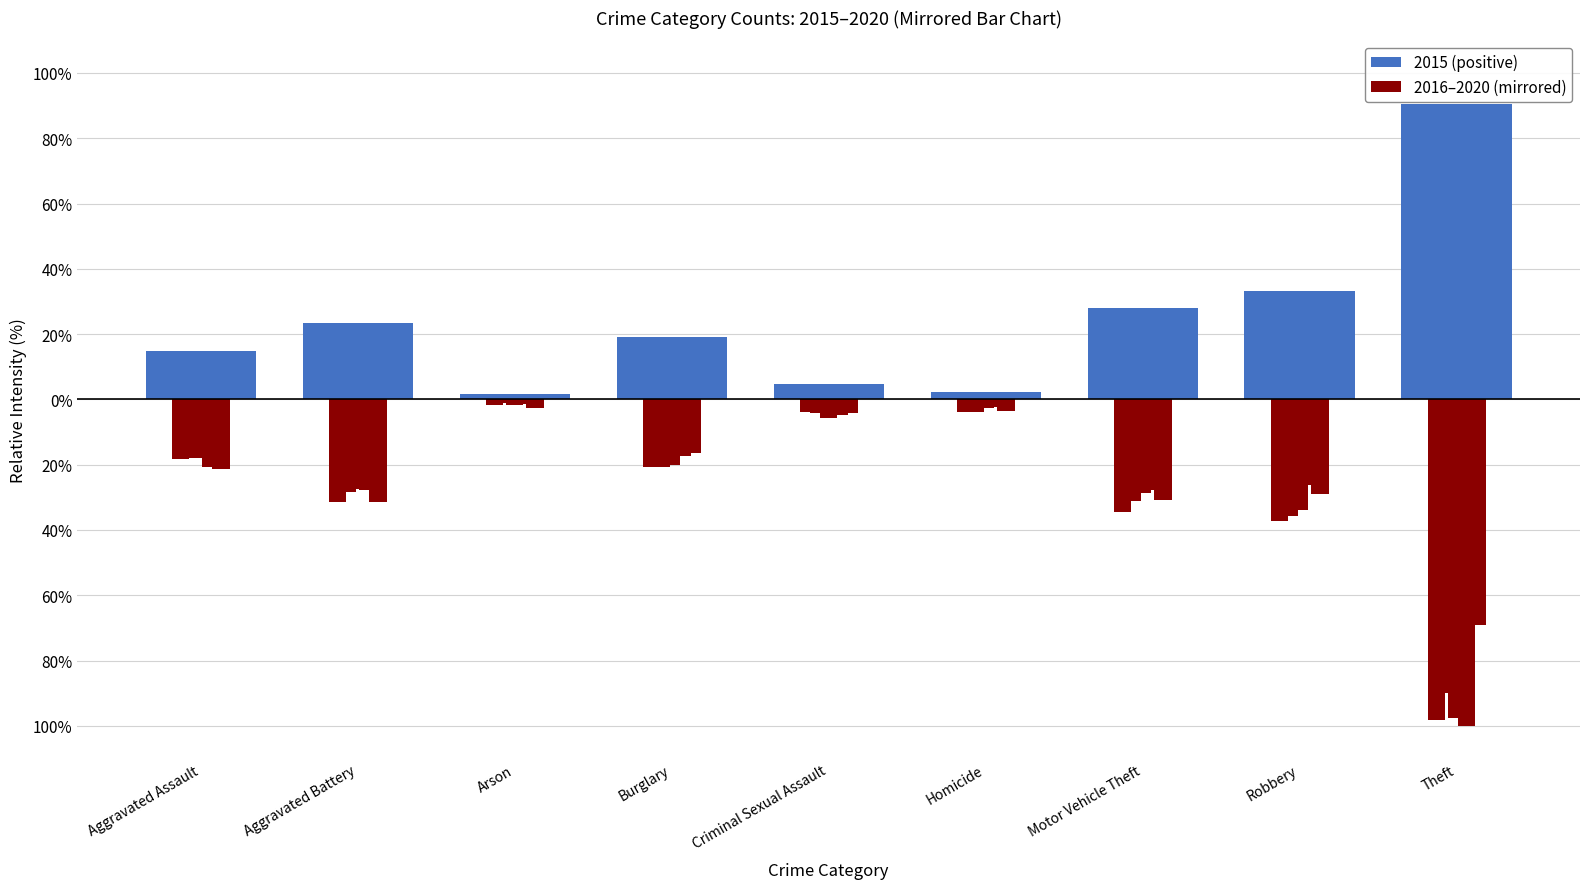

What is the label of the 6th bar from the left?

Homicide